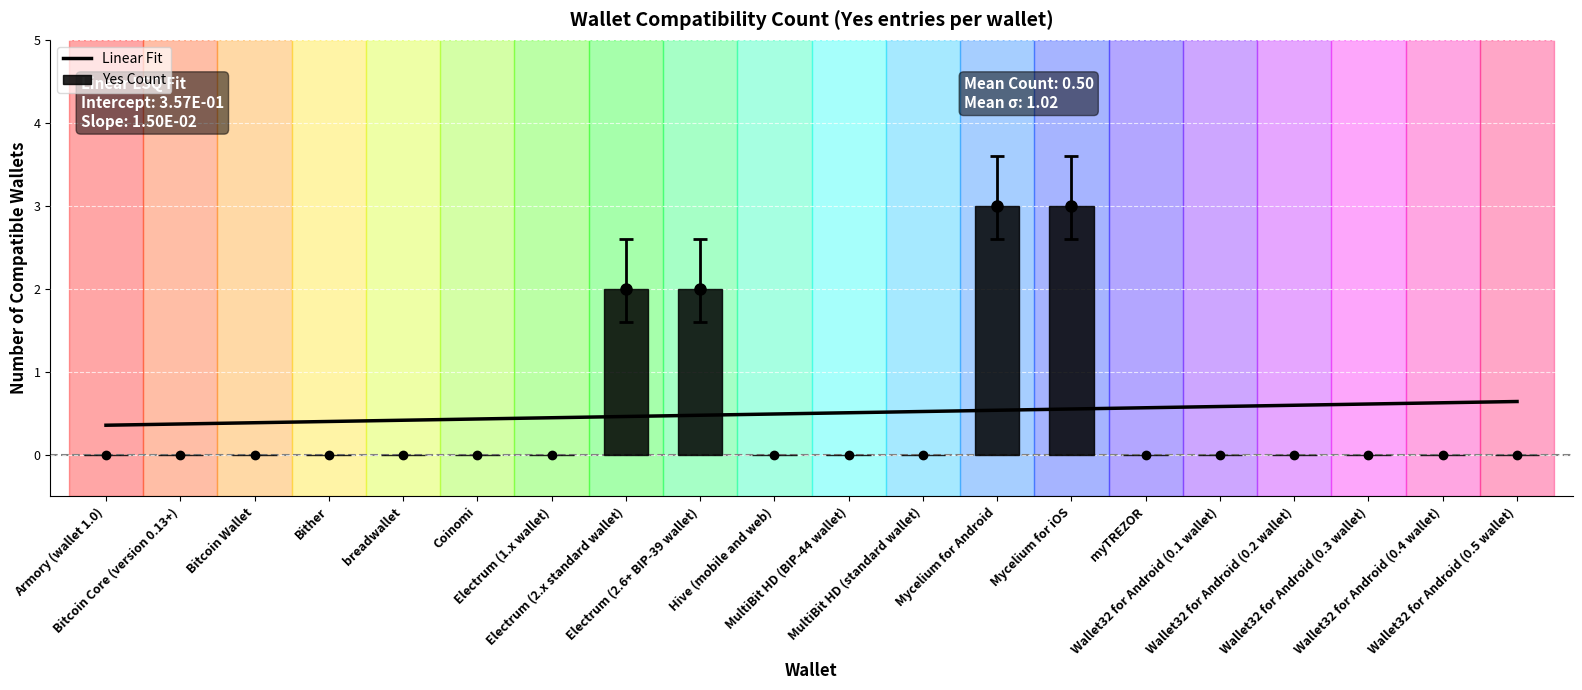

What is the change in value from MultiBit HD (standard wallet) to Mycelium for Android?

+3